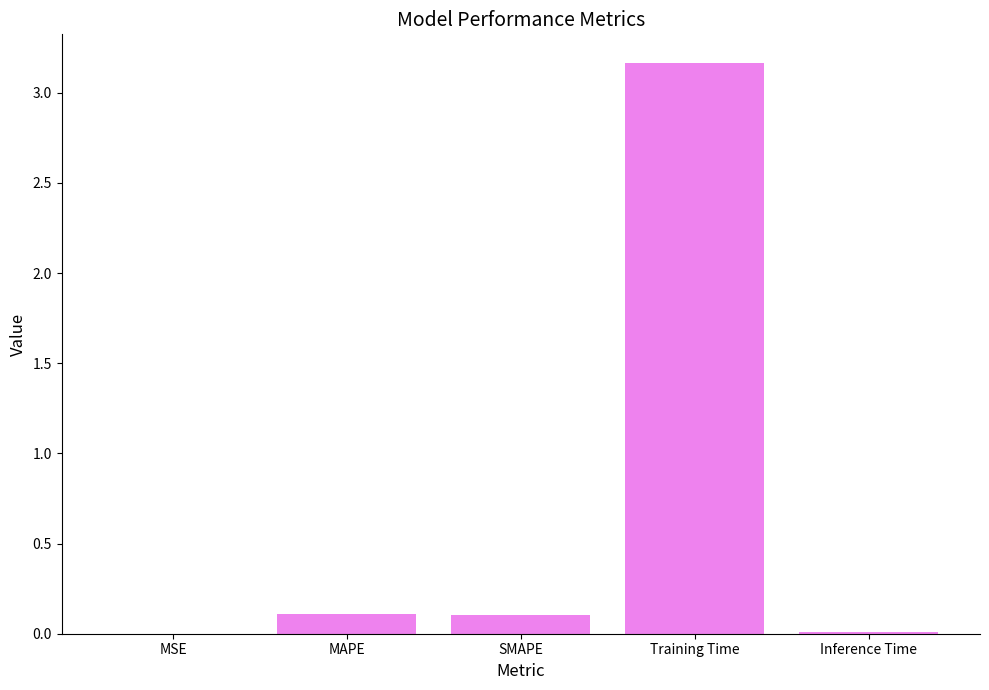

Which has a higher value, MAPE or MSE?

MAPE